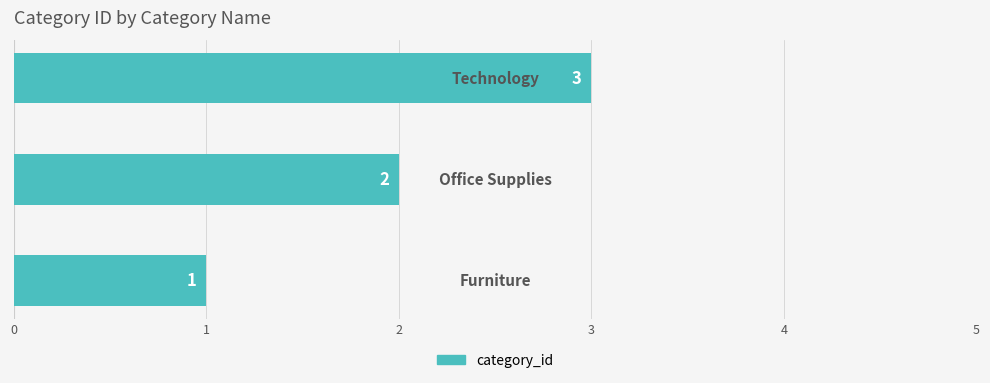

What is the sum of all values?

6